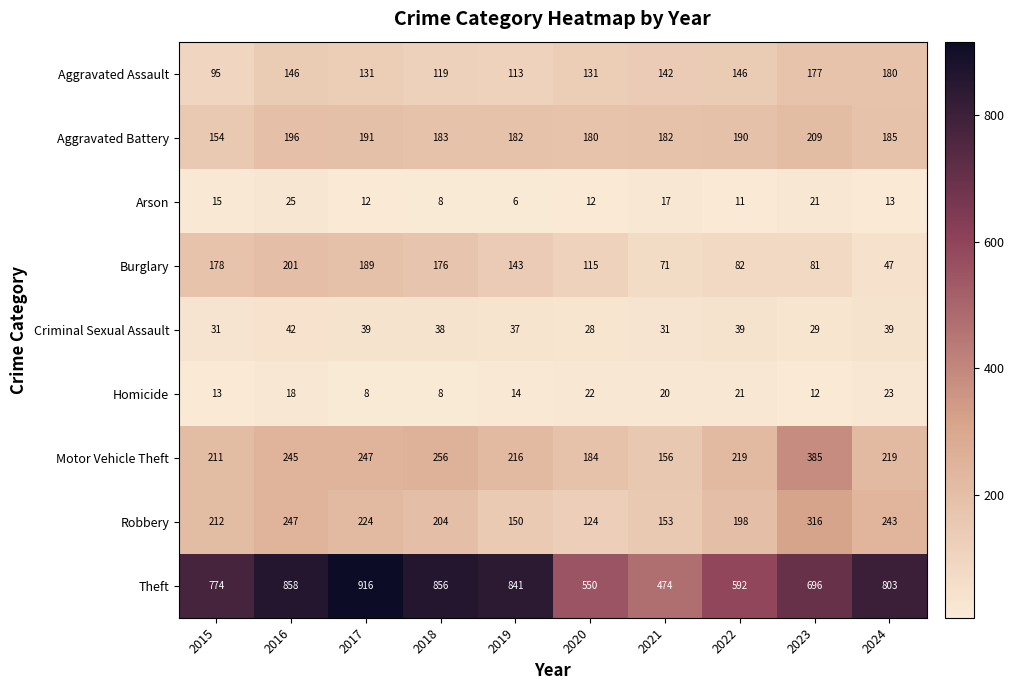

What is the spread (max minus min) of values at 2016?

840